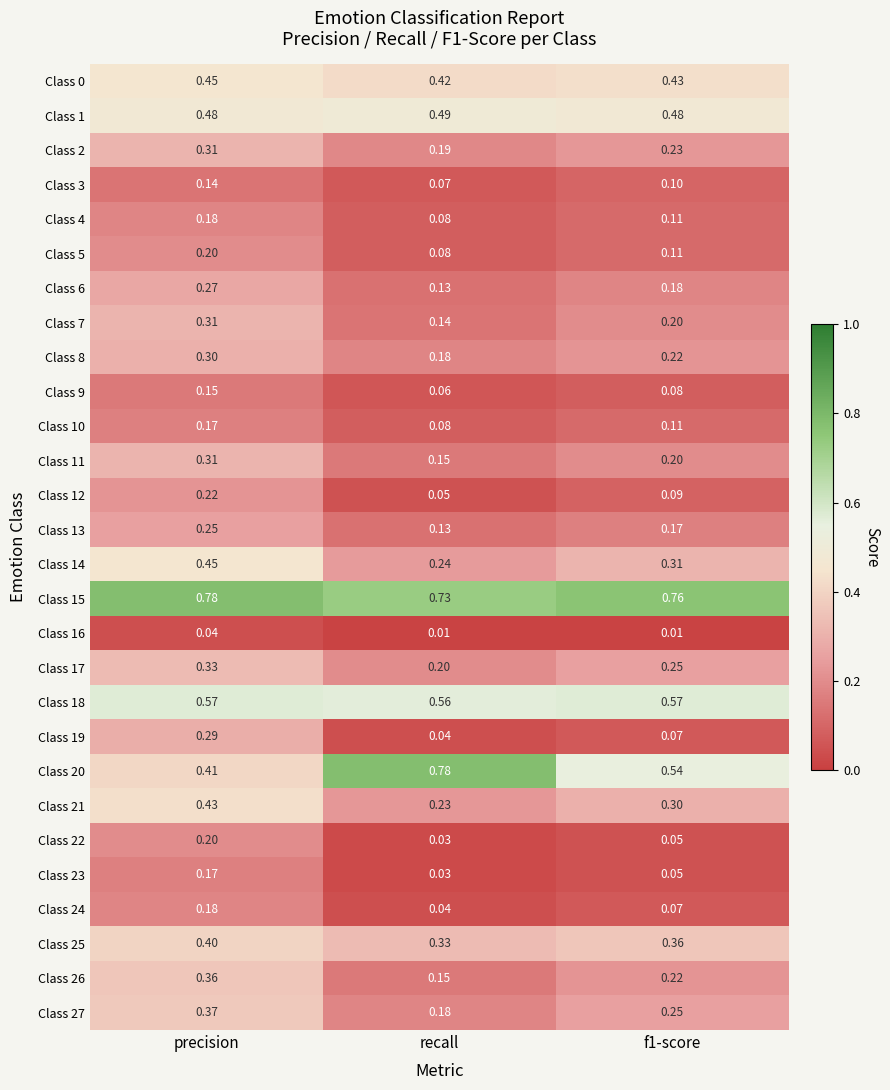

At which category is the sum across all series the highest?

precision